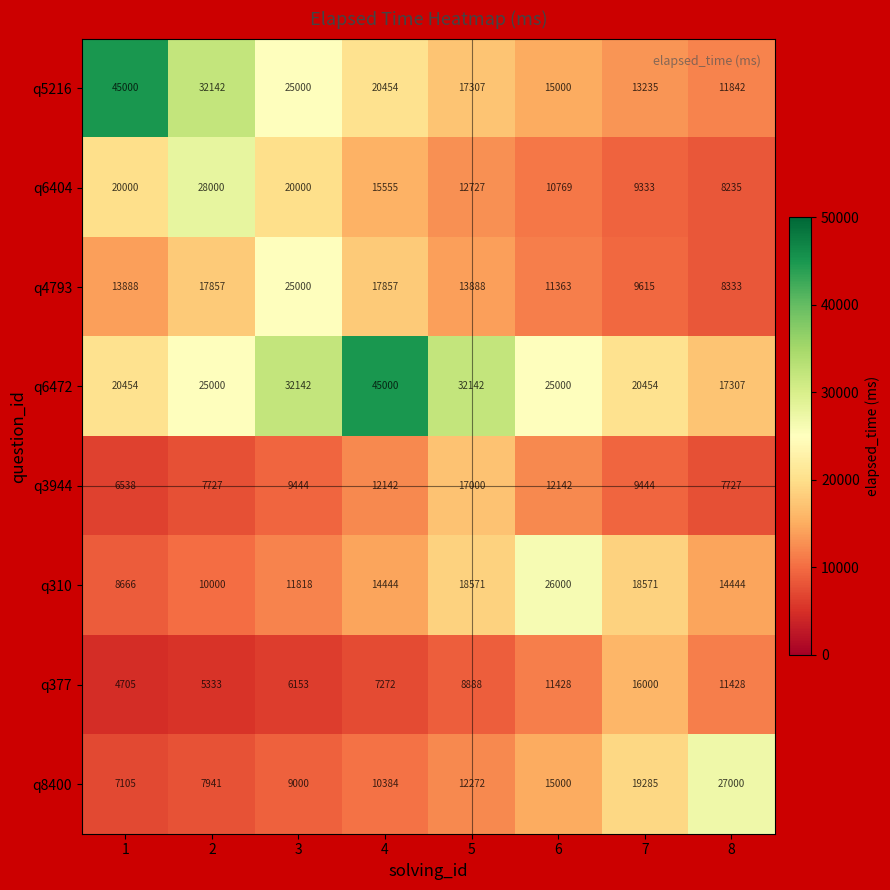

List the labels in order of q8400 value, smallest first.

1, 2, 3, 4, 5, 6, 7, 8